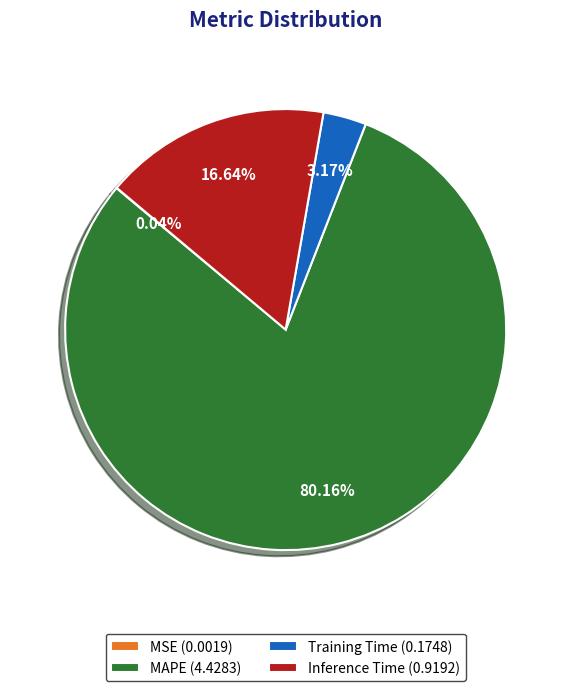

Combined, do Training Time (0.1748) and MAPE (4.4283) account for over 50%?

Yes